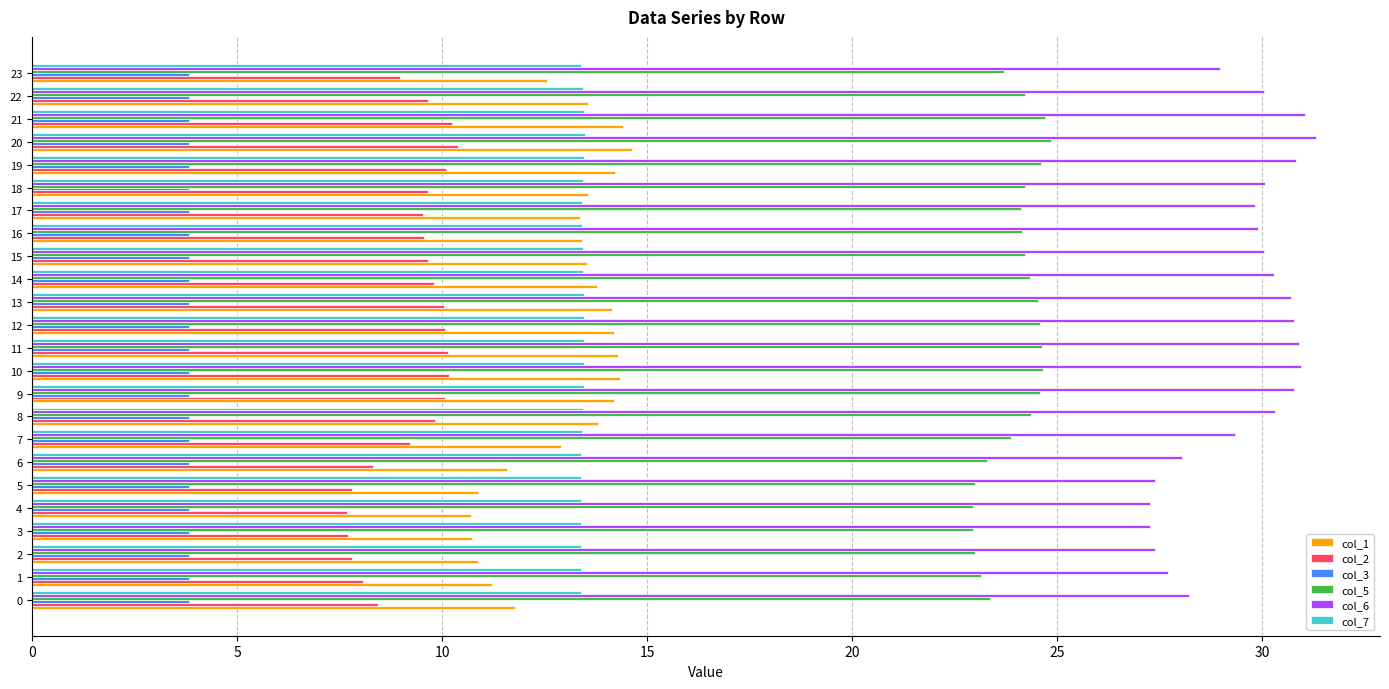

The col_6 series shows 49.1 at 22. True or false?

False